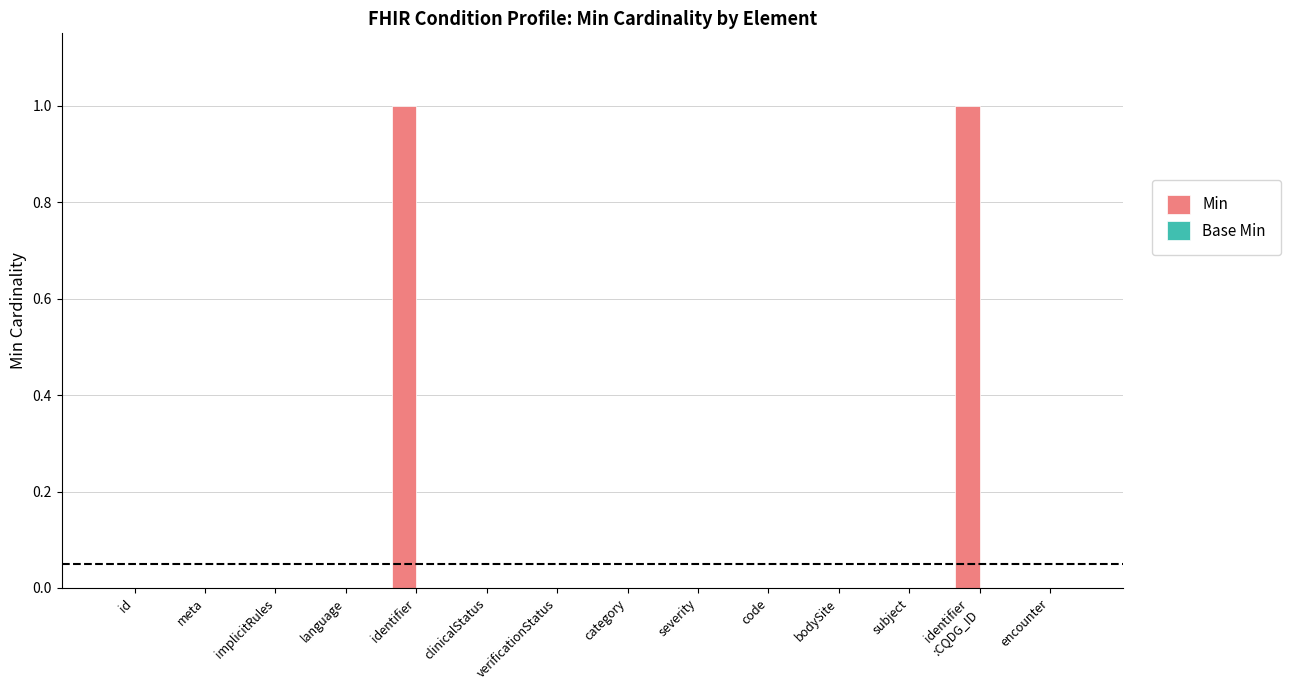

Are the bars horizontal?

No